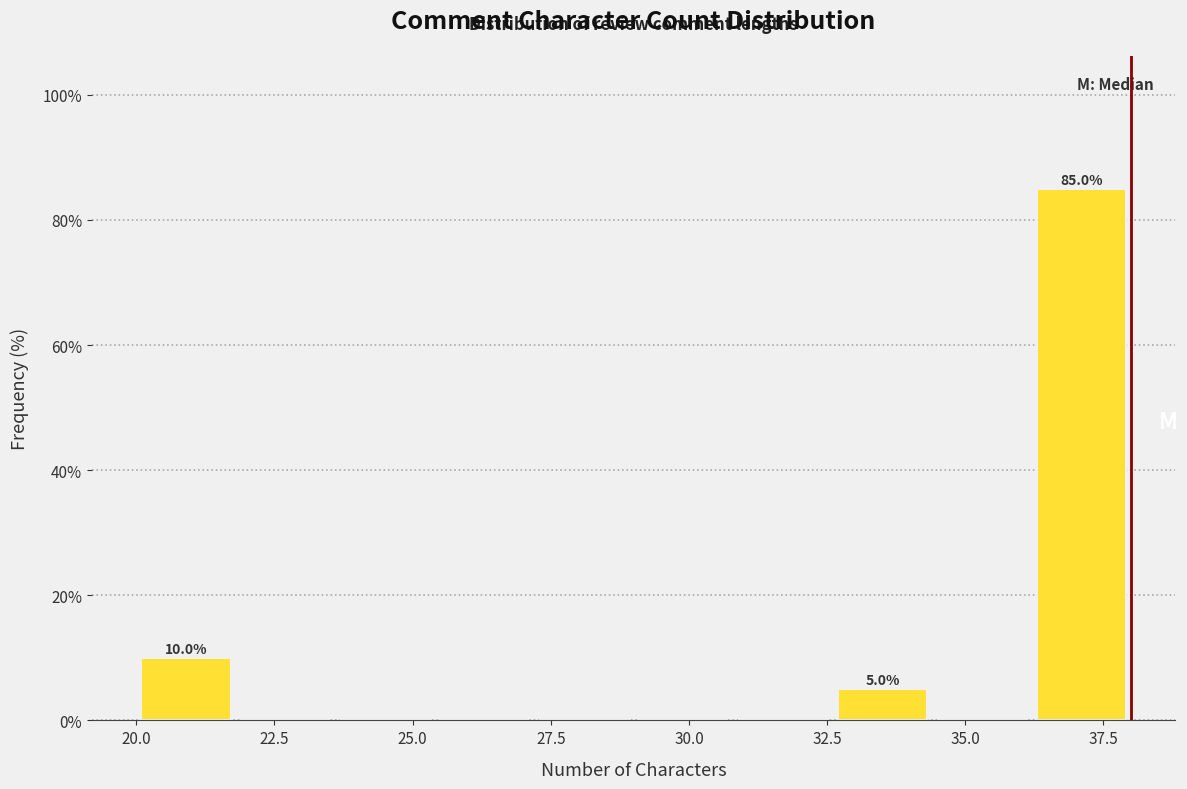

Read against the x-axis, roughly where is the centre of the tallest bar?

37.0